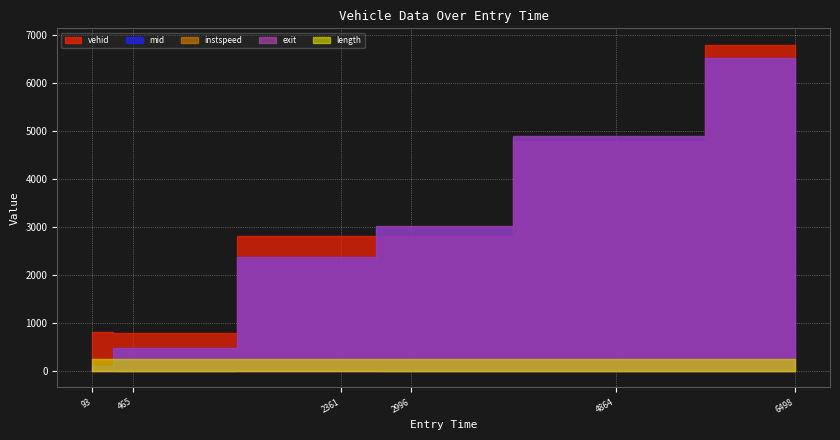

What is the label of the 2nd point from the right?

4863.723782353502